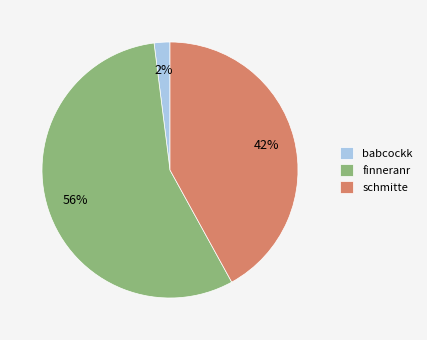

How many slices are in this pie chart?

3